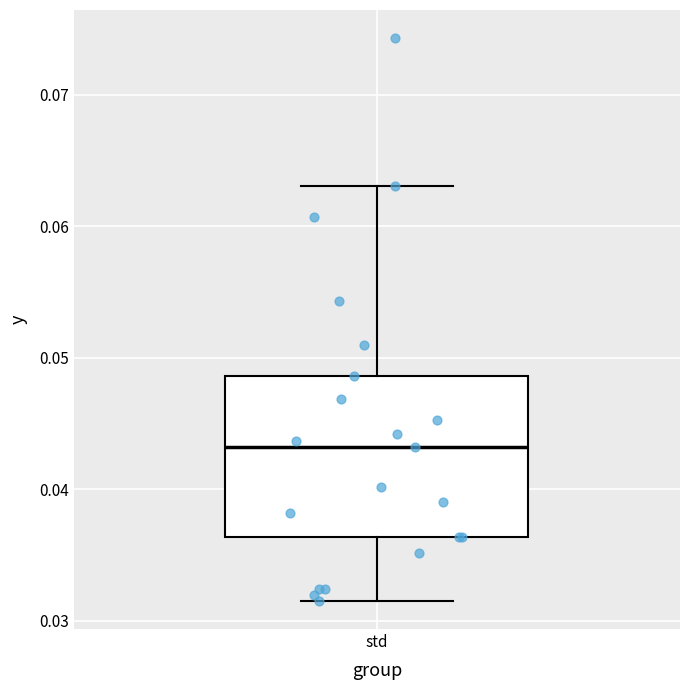

Transcribe this box plot: give where the median line is, the range the box spans, and where the two whiskers end, as read against the y-axis. The values are not printed on the chart, so give them approximately, as read against the axis.

median 0.043, box 0.036 to 0.049, whiskers 0.032 to 0.063